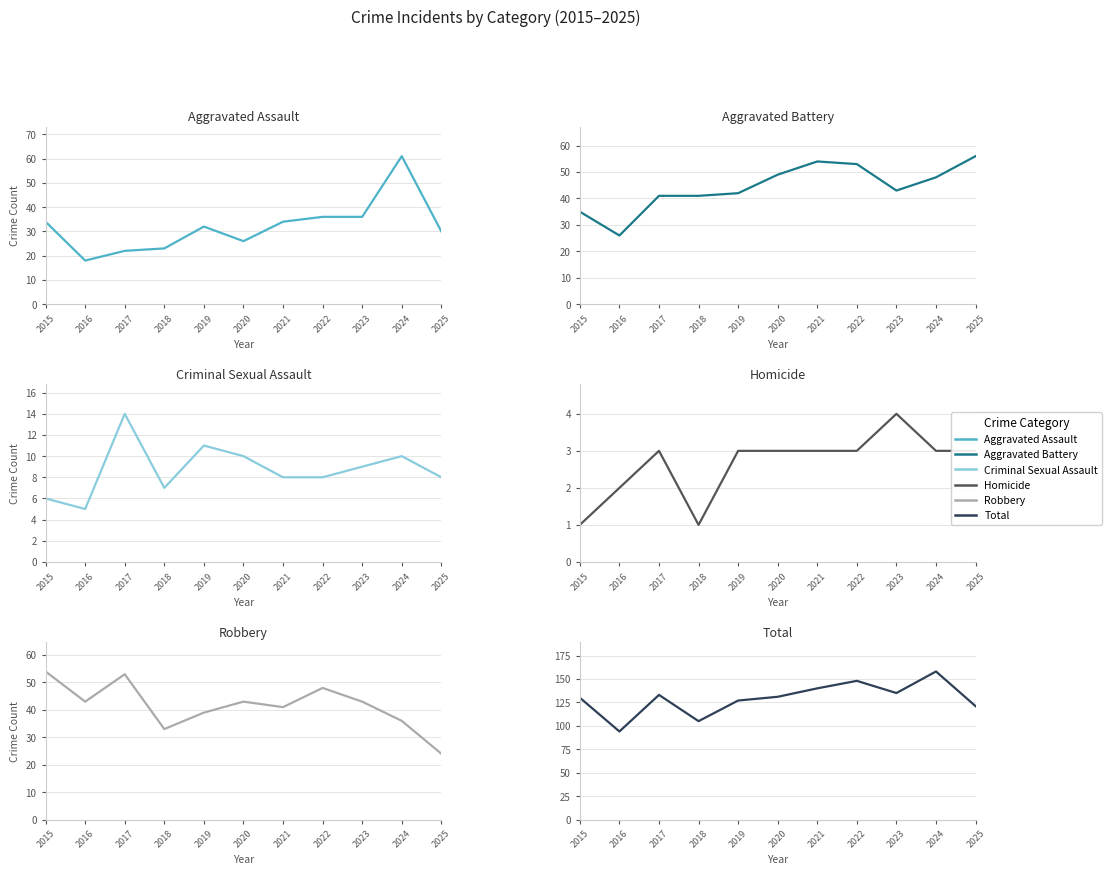

True or false: Aggravated Battery and Criminal Sexual Assault intersect in this chart.

False